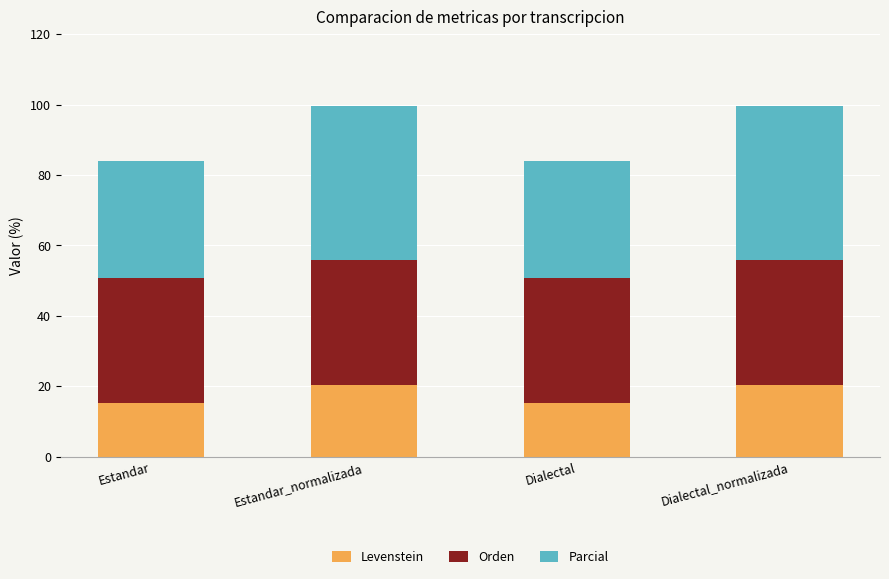

What is the highest value of the Levenstein series?

20.5